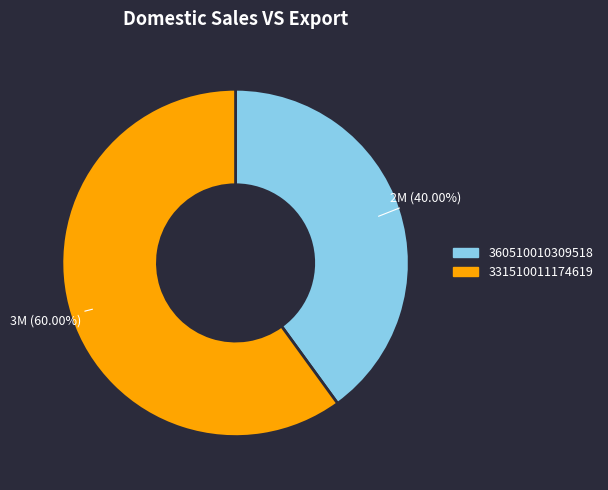

Is it true that 331510011174619 is 60% of the pie?

True